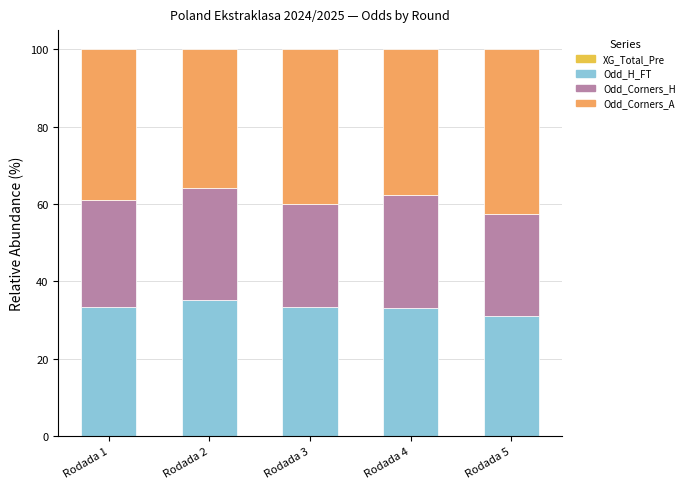

What is the maximum value for Odd_H_FT?

35.3